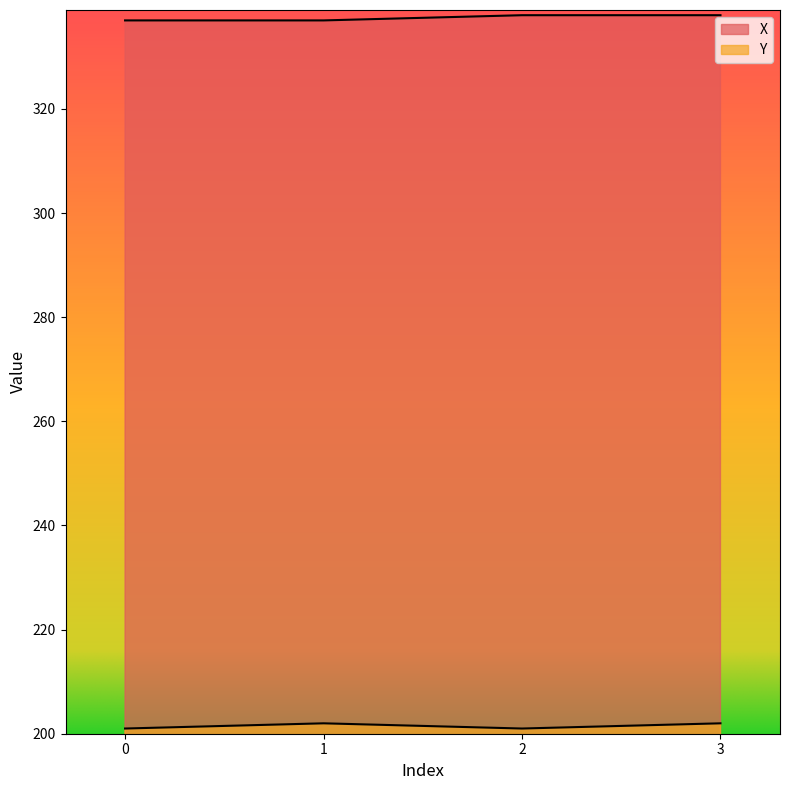

Reading left to right, what are all the values shown in this chart?

X: 0=337	1=337	2=338	3=338
Y: 0=201	1=202	2=201	3=202